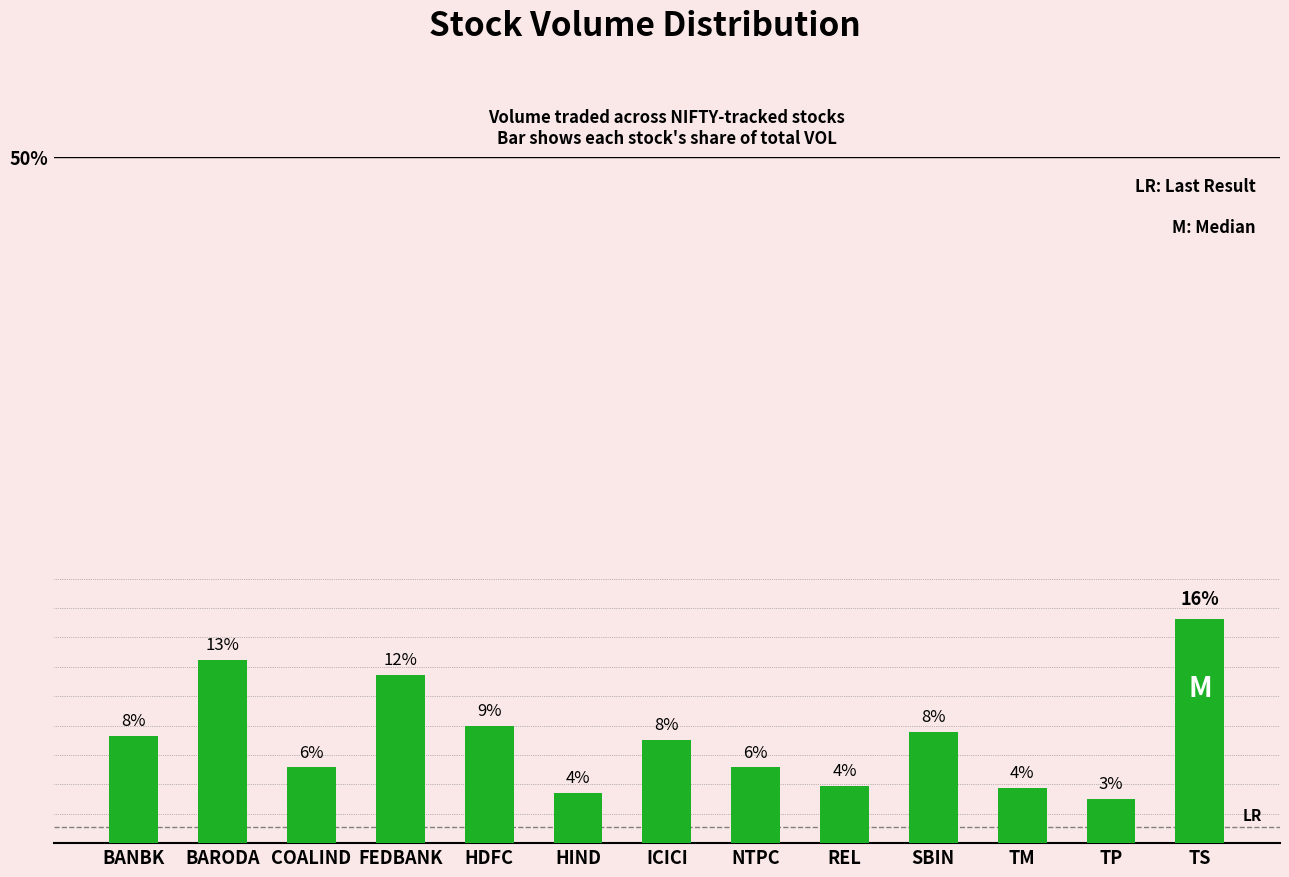

The chart shows a value of 5.0 at HIND. True or false?

False